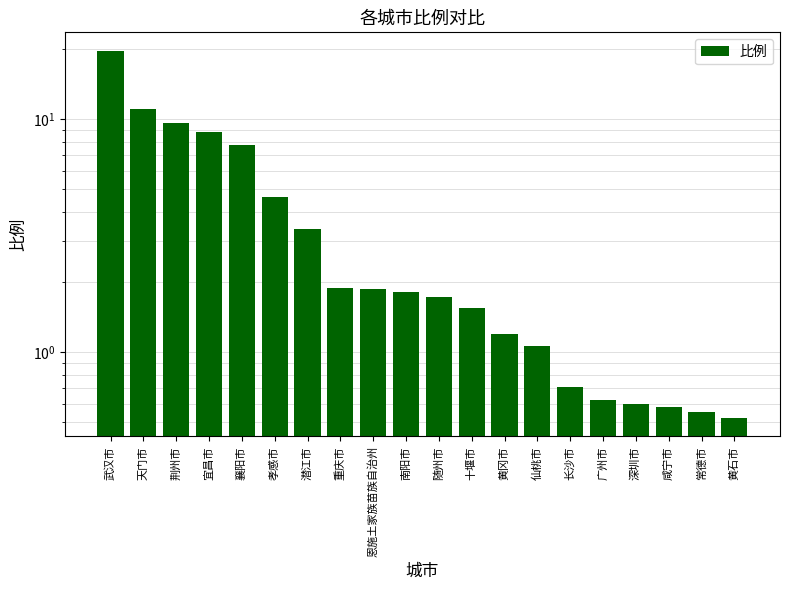

What is the maximum value shown in the chart?

19.7